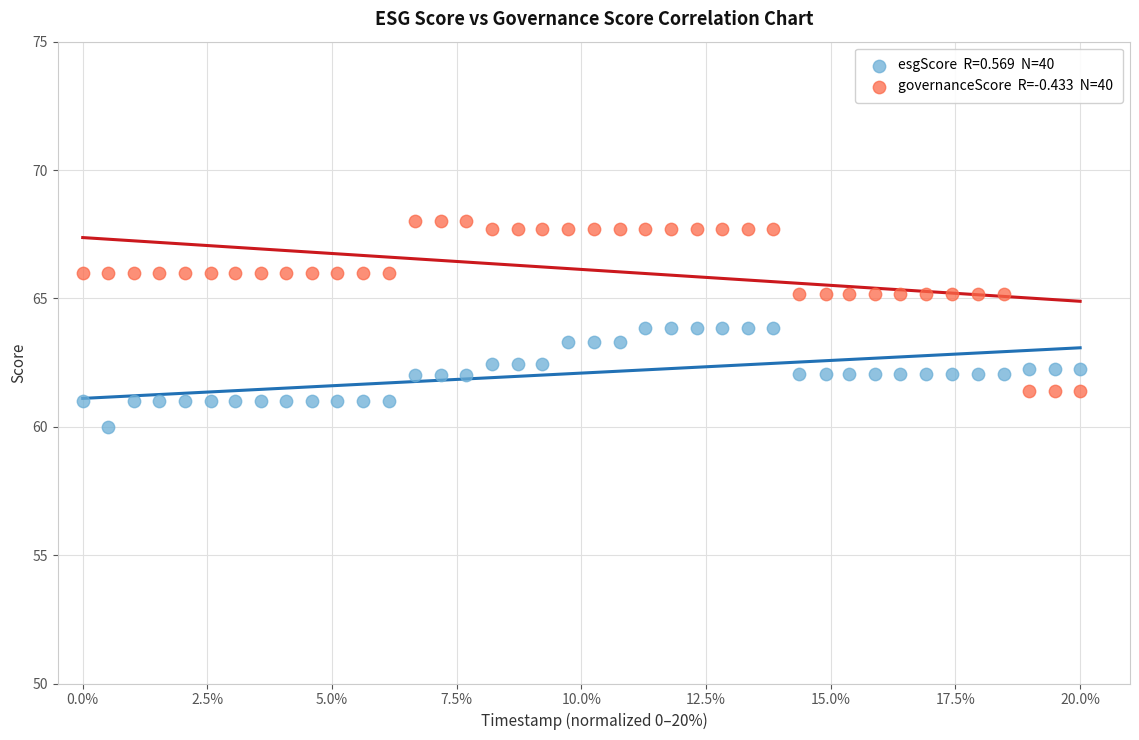

Across all data points, what is the range of Y values (max minus min)?

8.0